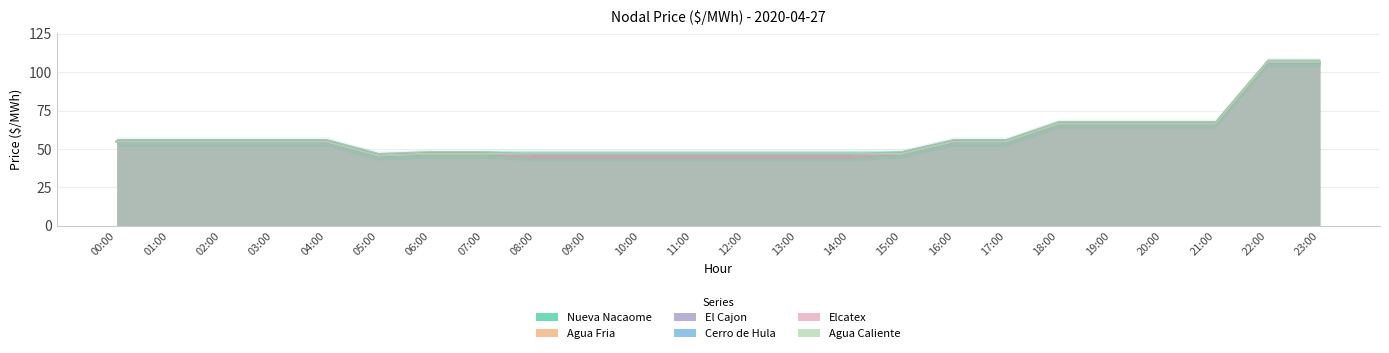

True or false: Agua Fria and Elcatex intersect in this chart.

False